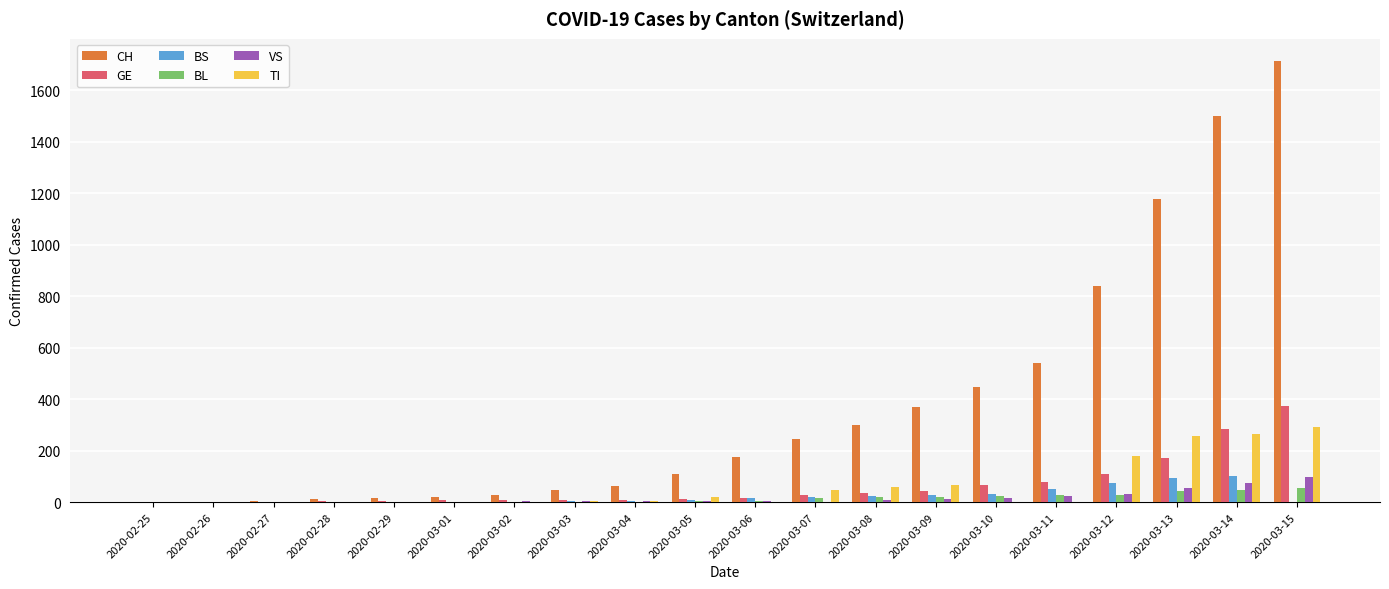

Which series has the largest total across all categories?

CH